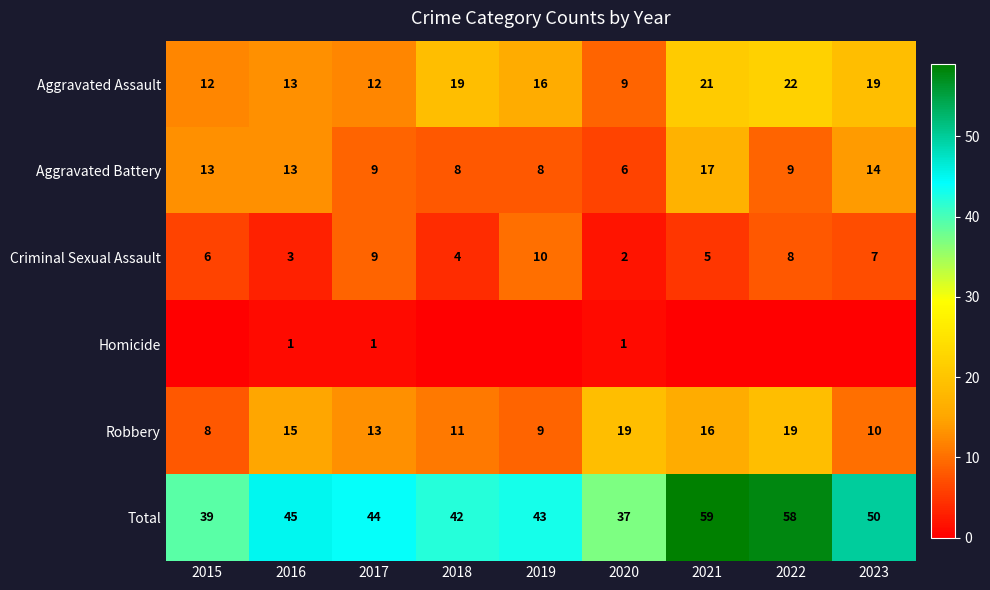

What is the sum of all Aggravated Battery values?

97